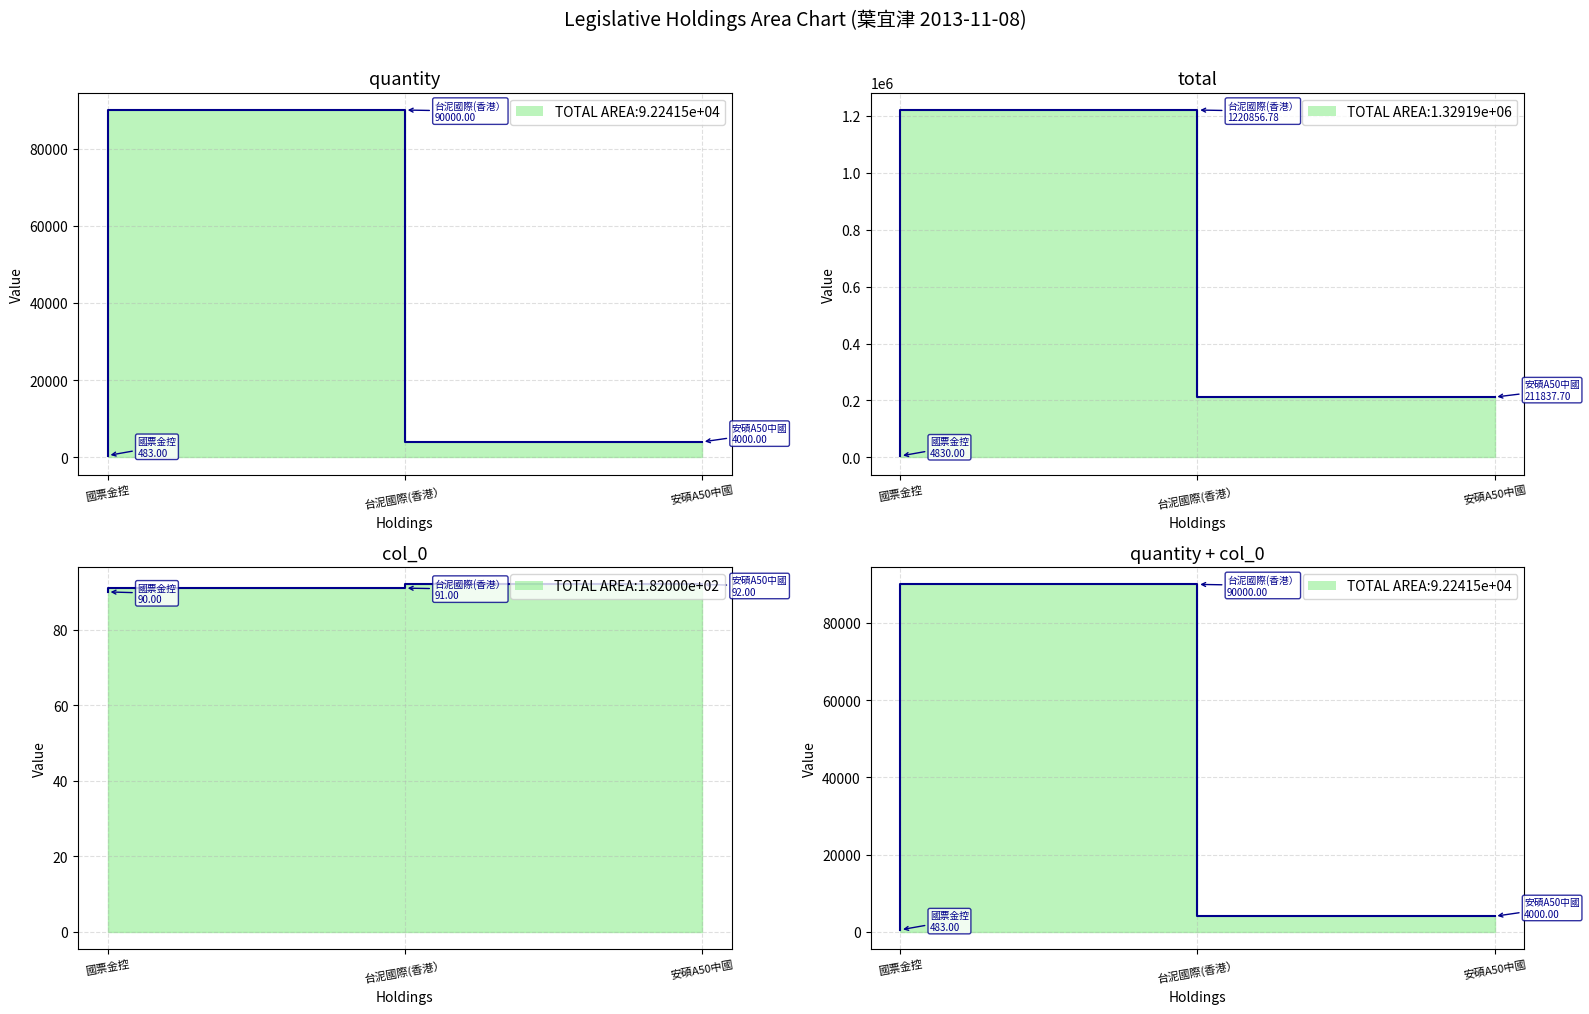

The quantity series shows 90000.0 at 台泥國際(香港）. True or false?

True